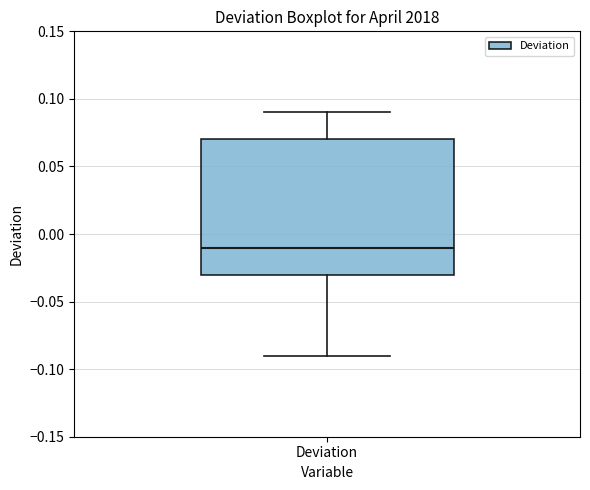

Read this box plot against the y-axis: the position of the median line, the range covered by the box, and the ends of both whiskers. The values are not printed on the chart, so give them approximately, as read against the axis.

median -0.01, box -0.03 to 0.07, whiskers -0.09 to 0.09